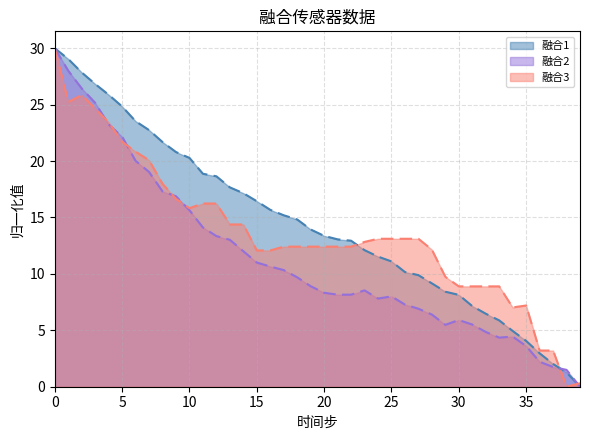

Is it true that 融合2 equals 15.6 at 10?

True